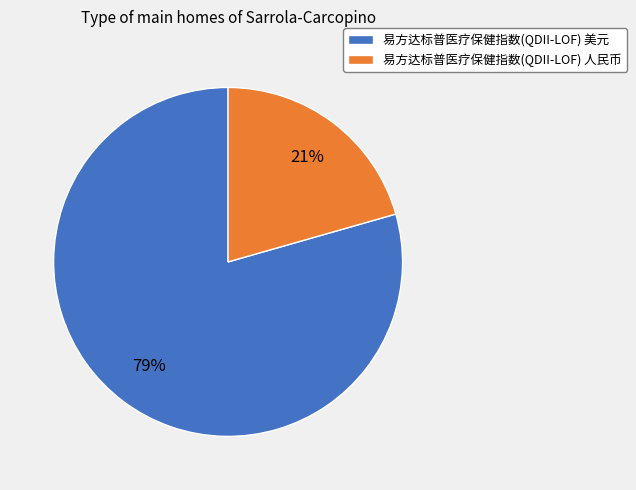

Which slice represents more than half of the pie?

易方达标普医疗保健指数(QDII-LOF) 美元